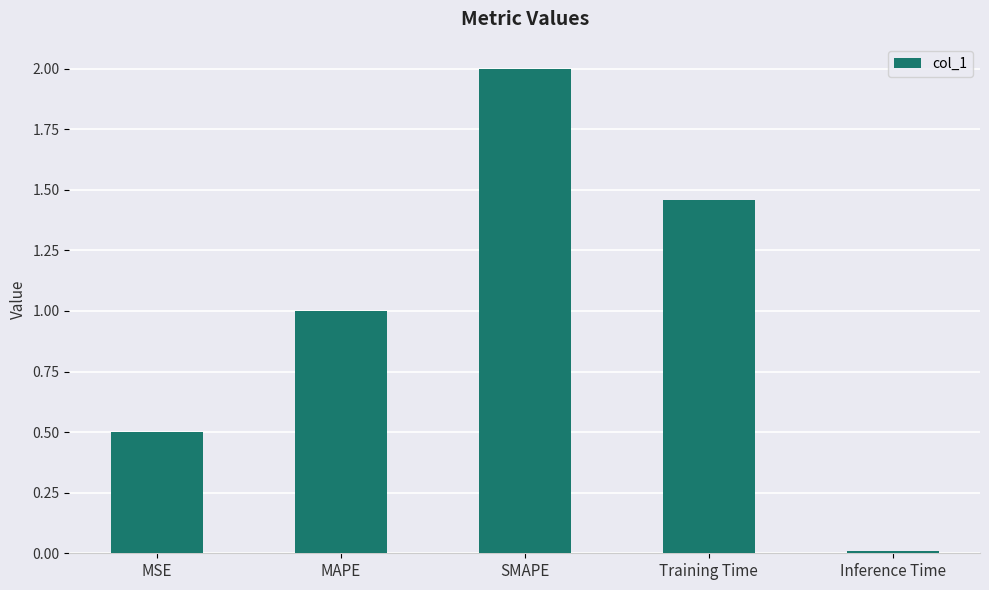

How many data points are less than 1?

2